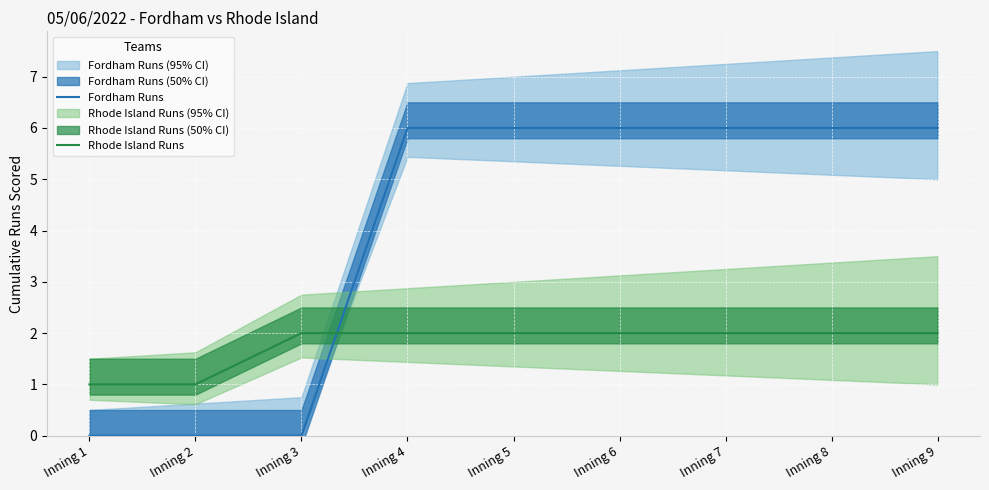

Which has a higher value, Inning 1 or Inning 6?

Inning 6